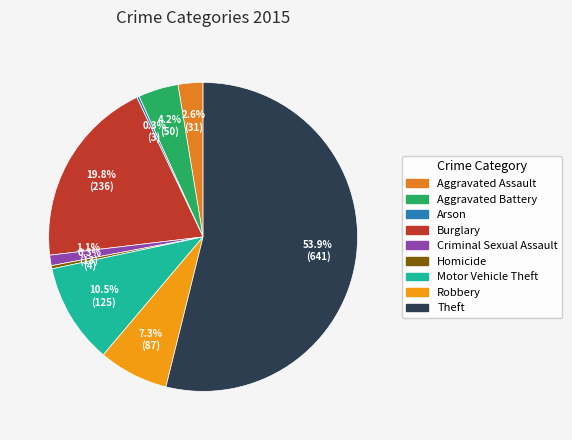

Is there any slice that represents more than half of the pie?

Yes